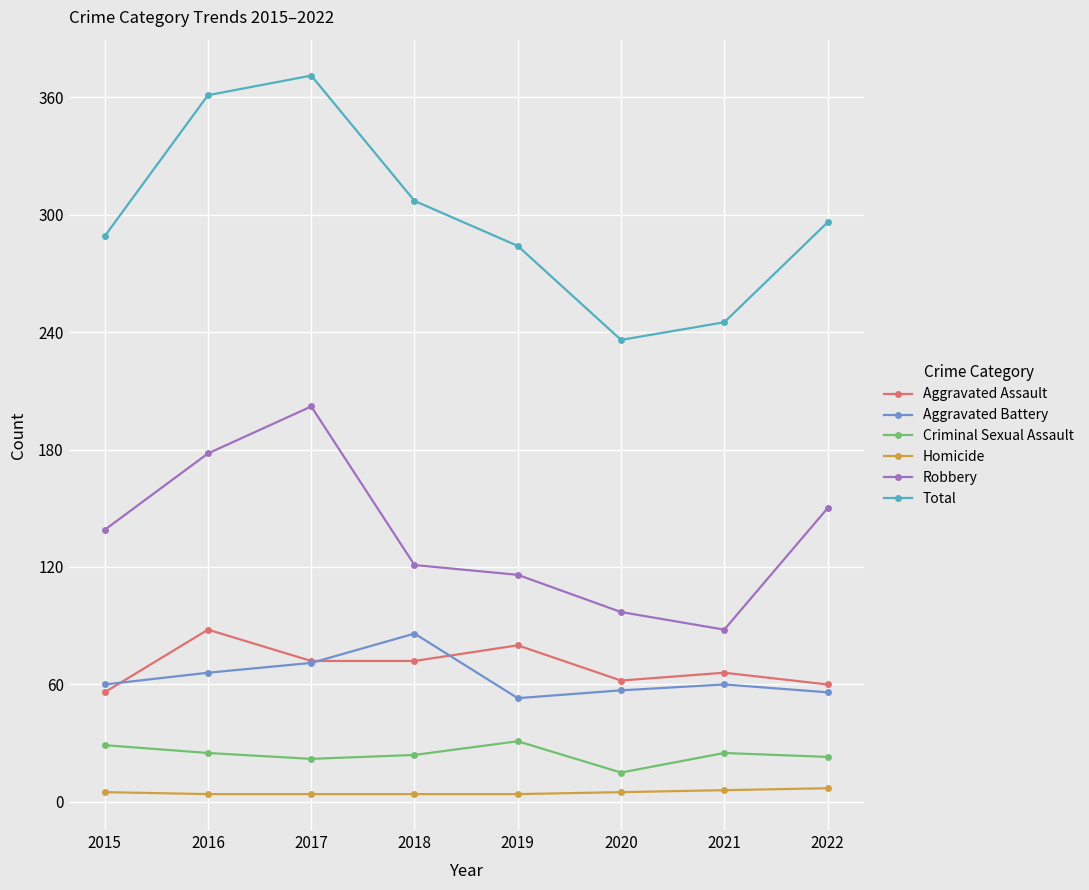

The value of Homicide at 2018 is 4. True or false?

True